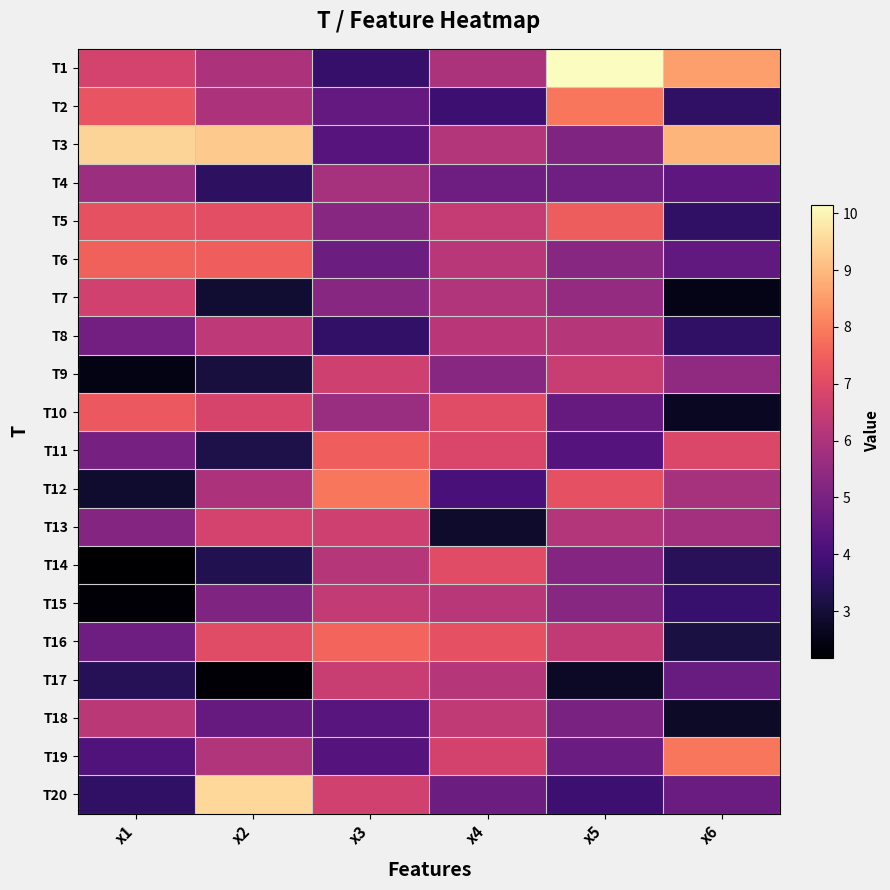

At how many categories does at least one series exceed 2?

6